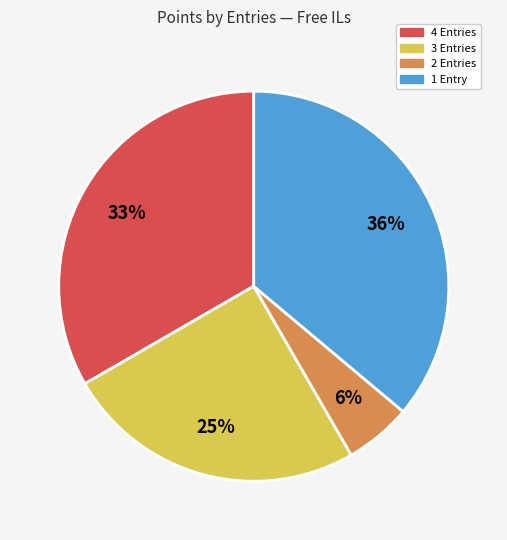

To the nearest percent, what is the average slice percentage?

25%